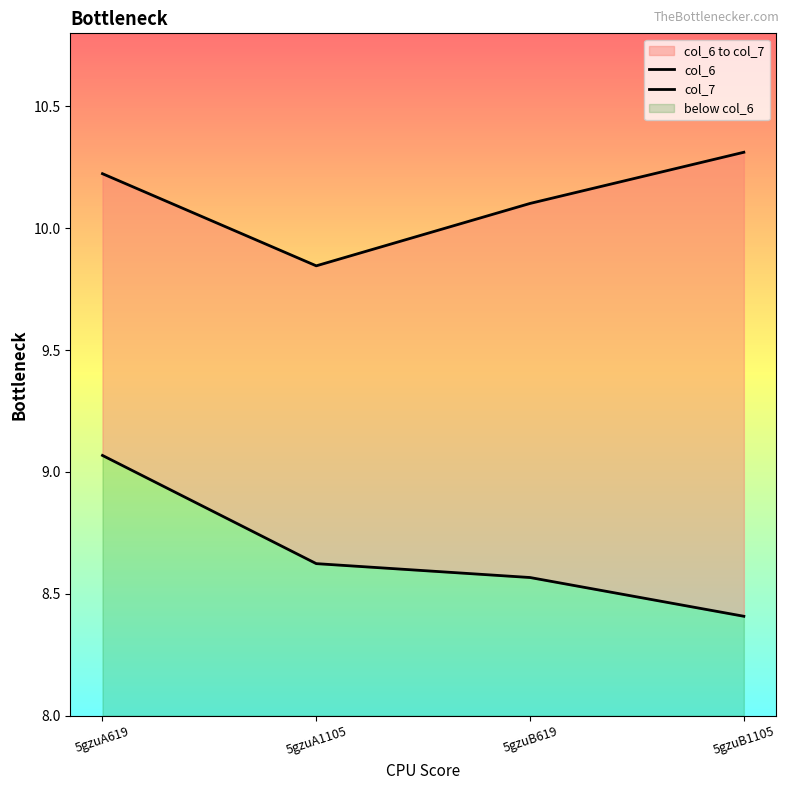

Does the chart display data point markers on the line(s)?

No